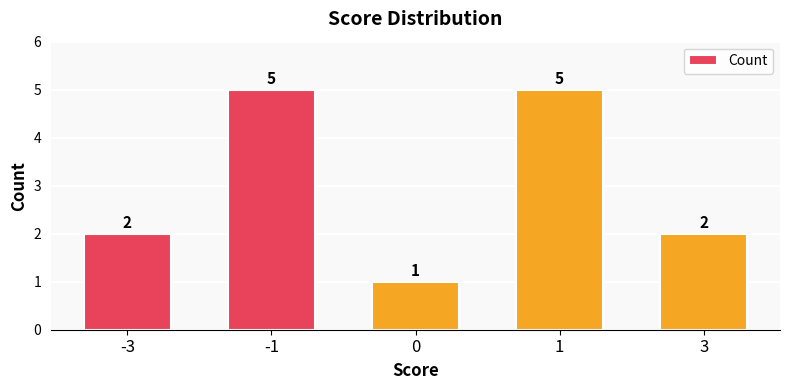

What is the greatest value displayed?

5